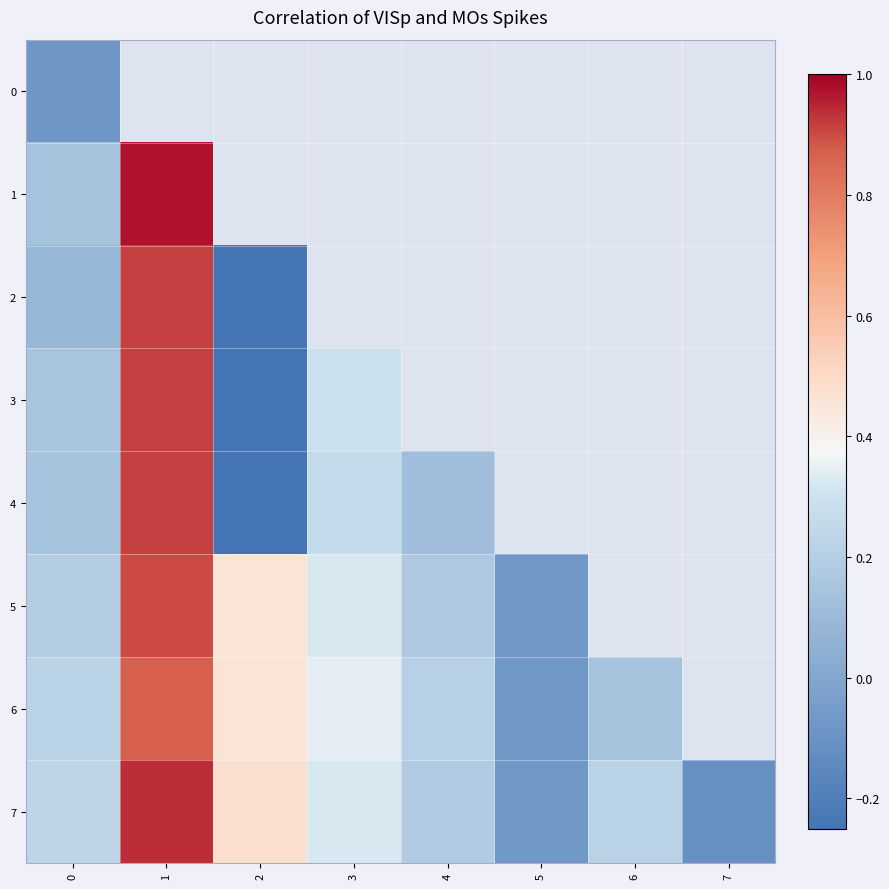

List the series in order of their peak value, lowest first.

0, 6, 5, 2, 3, 4, 7, 1